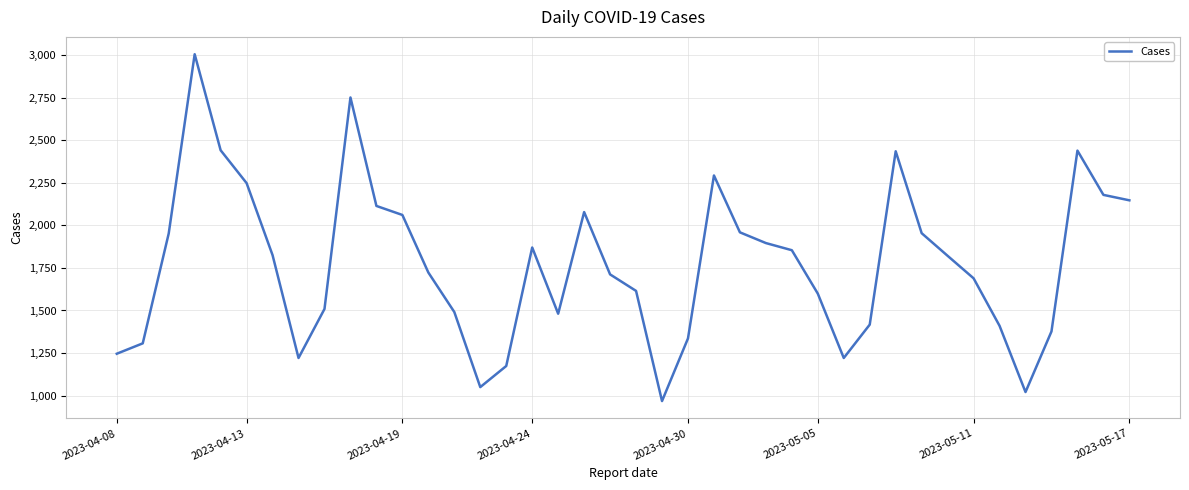

How many interior local peaks (higher than both neighbors) does the data have?

7